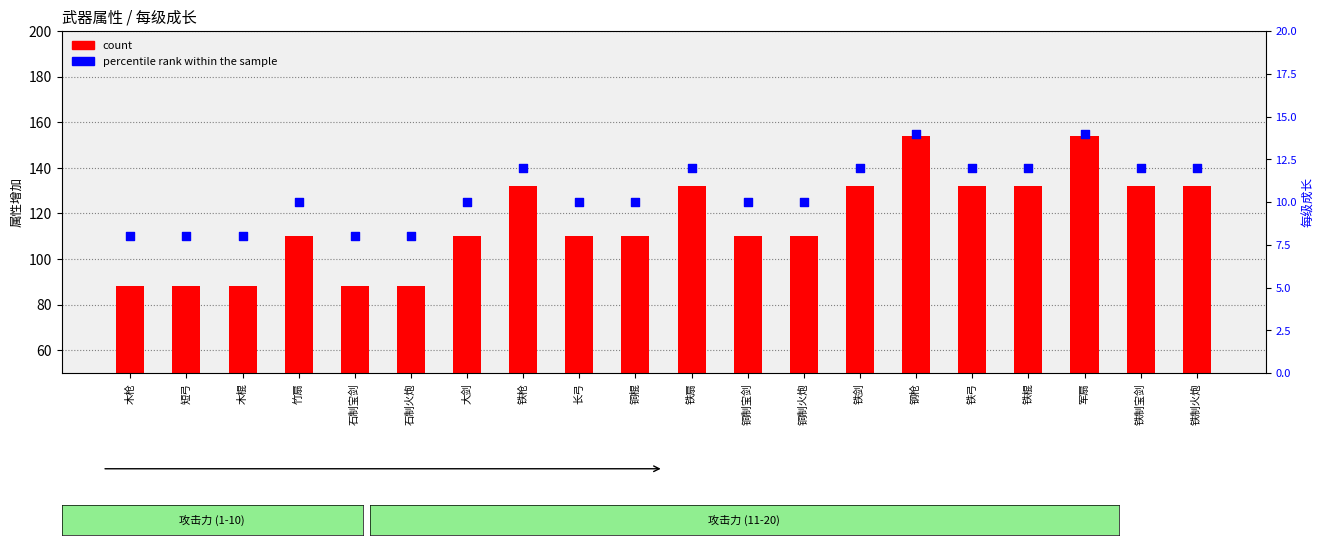

At how many categories does at least one series exceed 146?

2